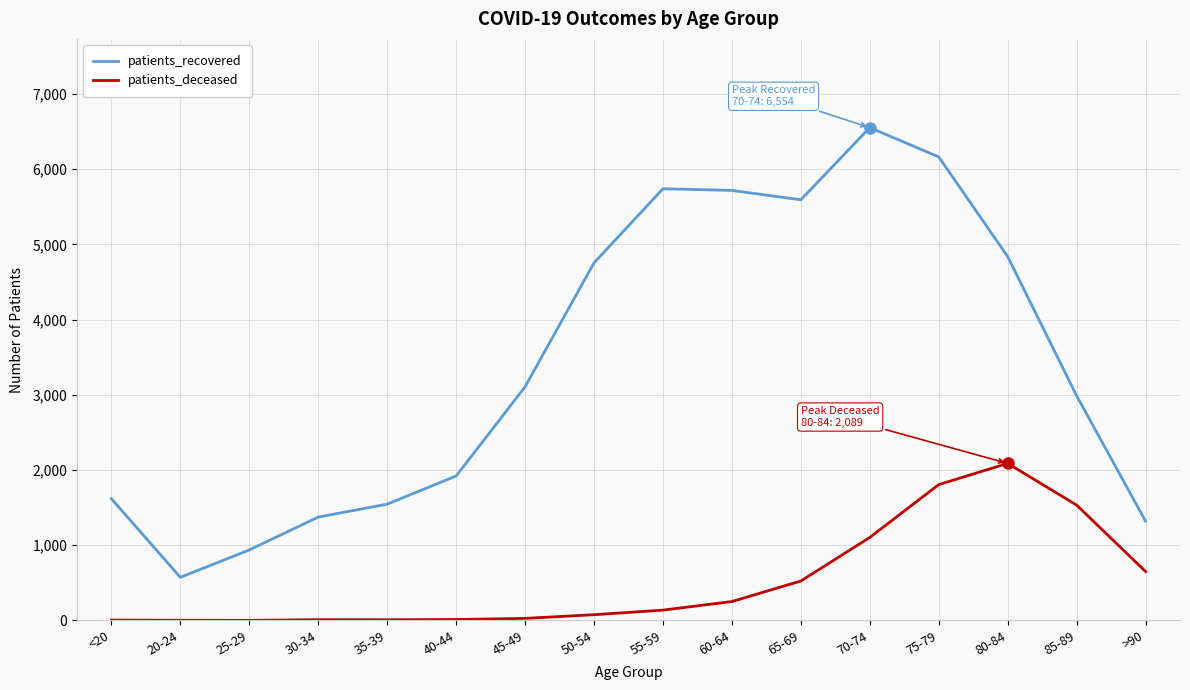

Rank the series by their average value, from lowest to highest.

patients_deceased, patients_recovered